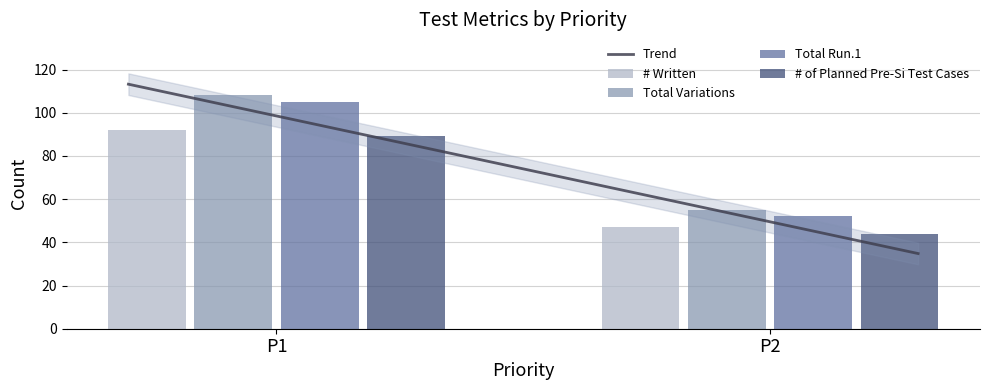

Reading right to left, what are all the values shown in this chart?

# Written: P2=47	P1=92
Total Variations: P2=55	P1=108
Total Run.1: P2=52	P1=105
# of Planned Pre-Si Test Cases: P2=44	P1=89